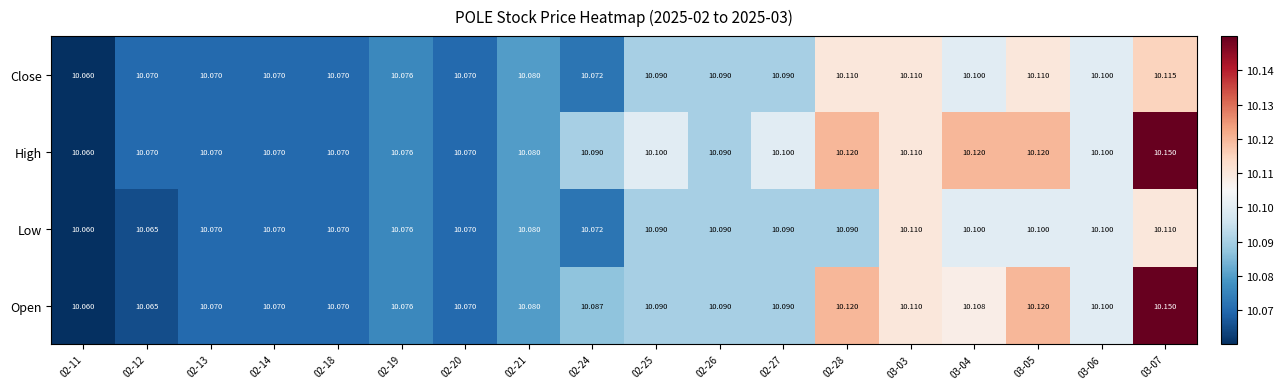

List the series in order of their overall mean, lowest first.

Low, Close, Open, High